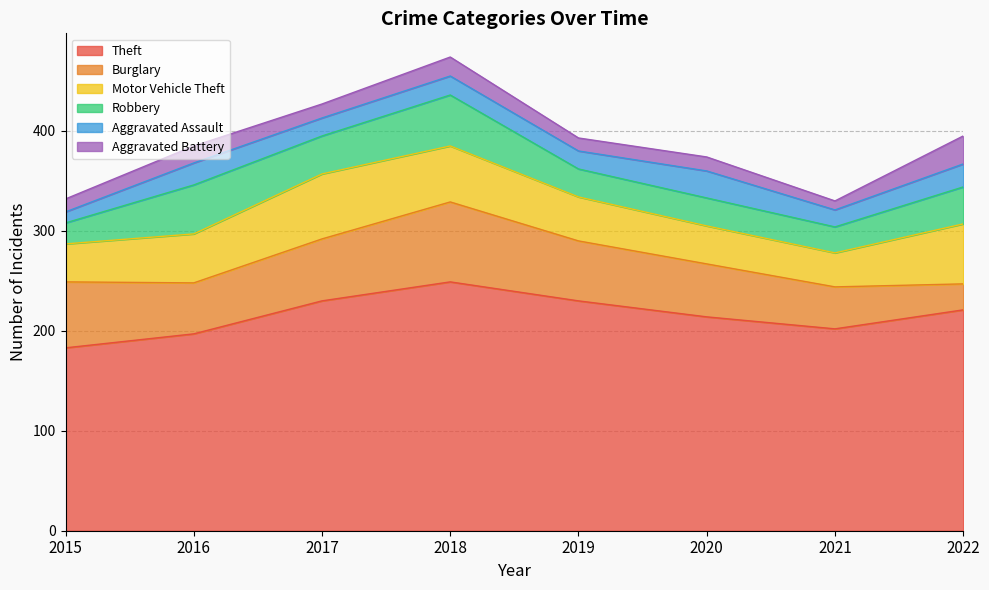

How many values in the Burglary series are below 60?

4